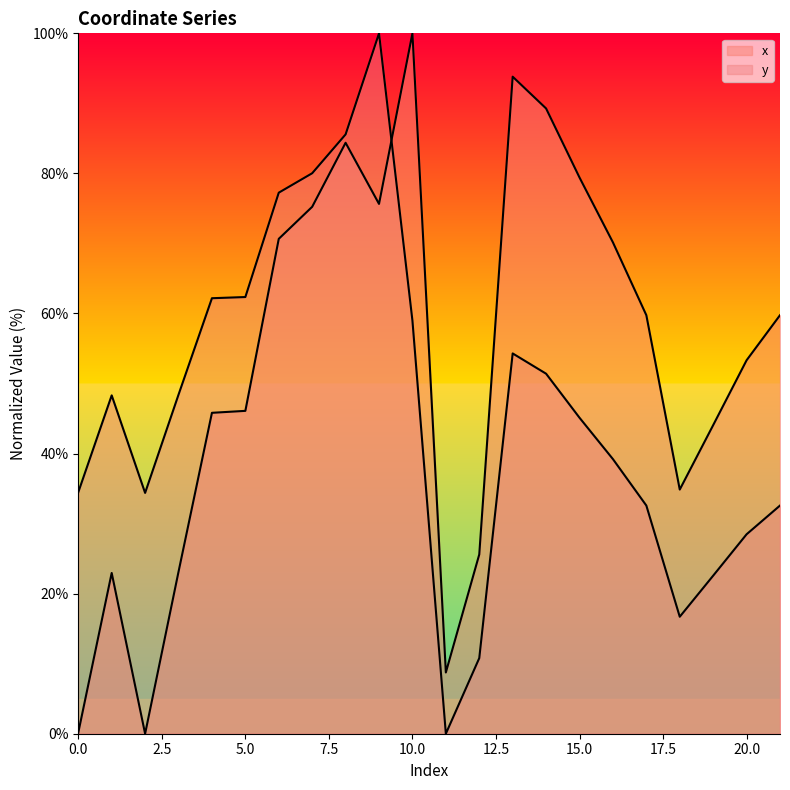

What is the value of the x point at the 11th from the left?

100.0